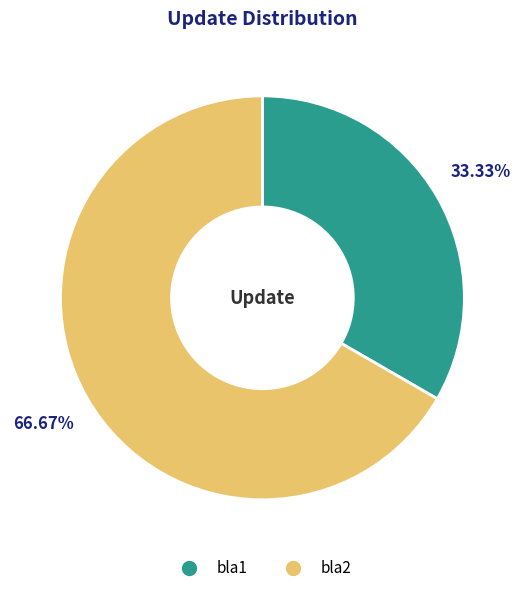

Count the number of slices in the pie.

2